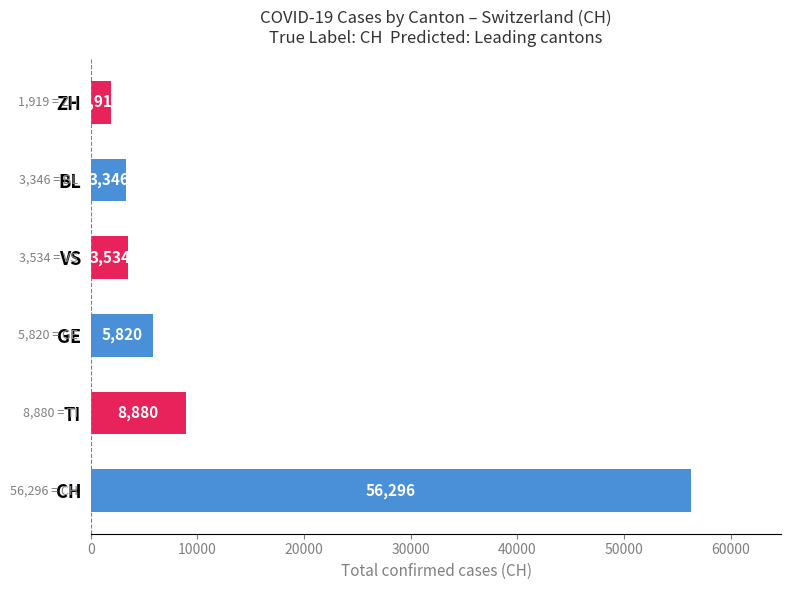

What is the sum of all values?

79795